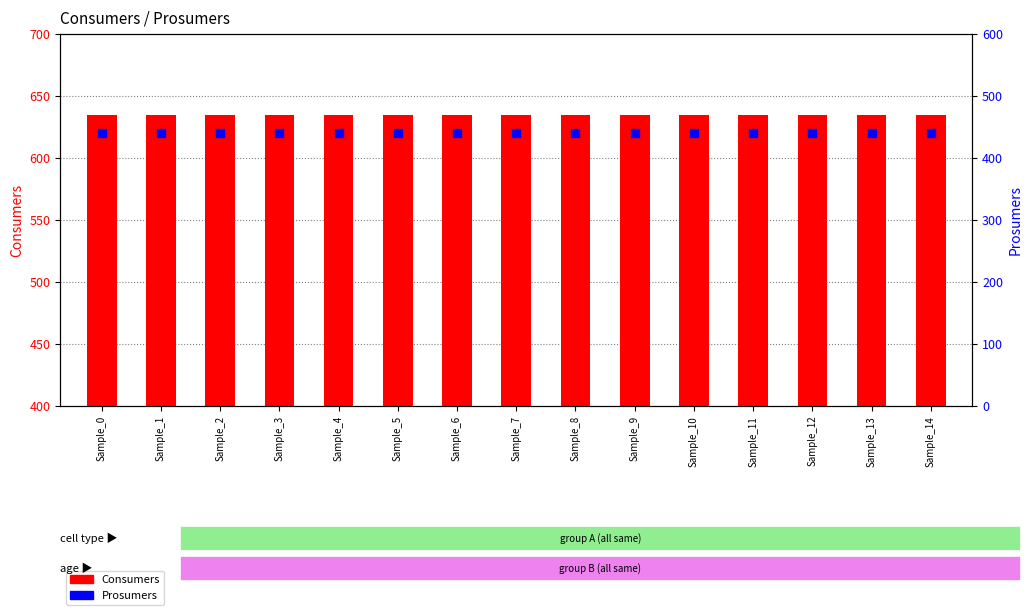

Which series contains the highest Y value?

Consumers